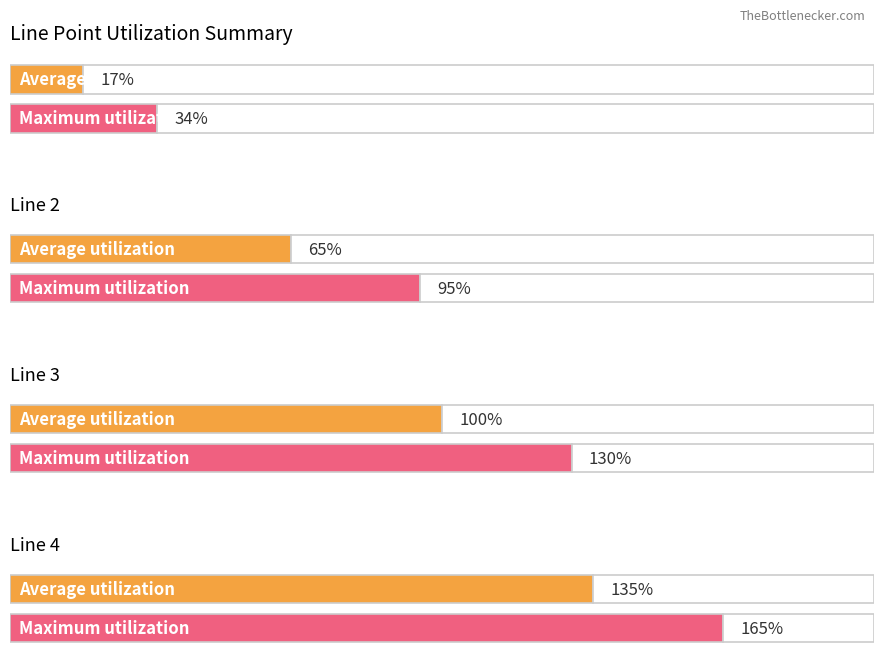

Rank the categories by value from highest to lowest.

Row 4, Row 3, Row 2, Row 1